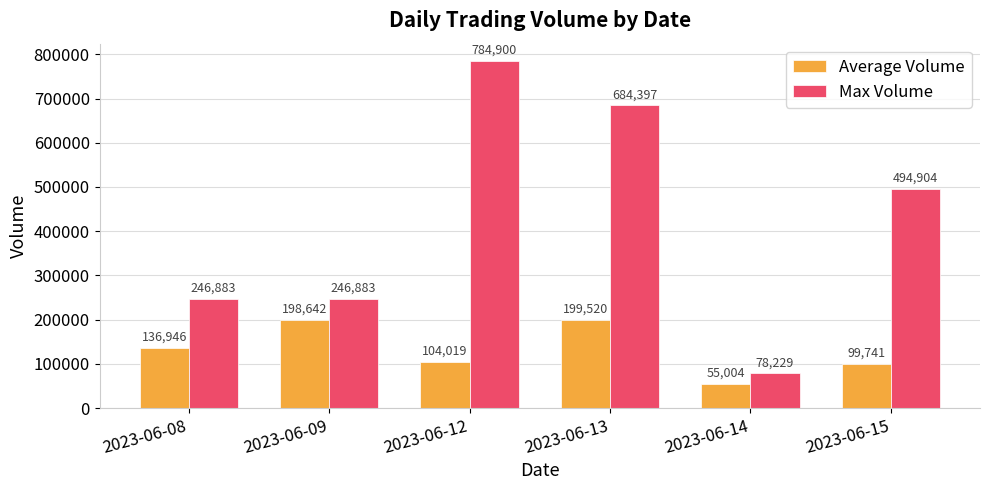

Count the number of data series in this chart.

2